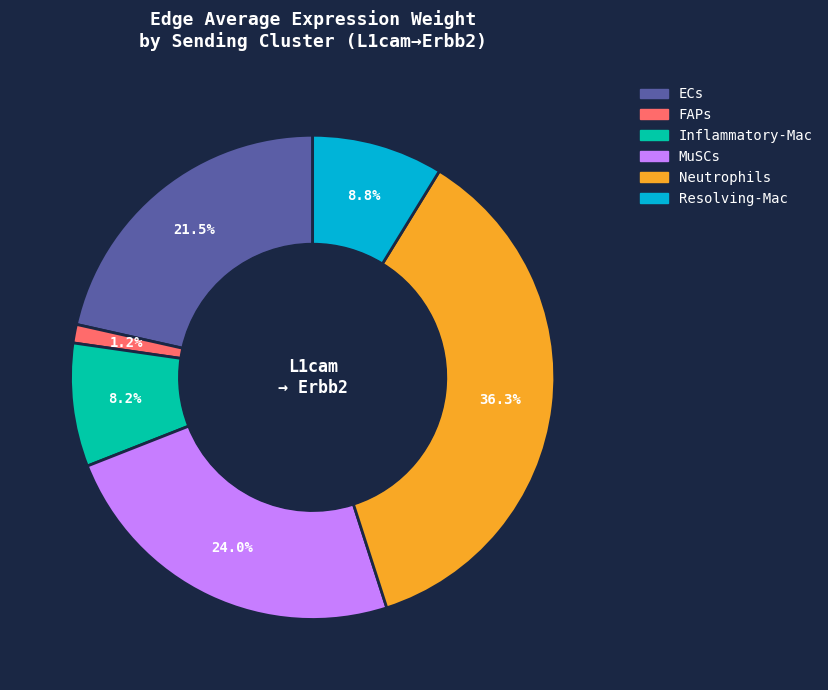

To the nearest percent, what is the average slice percentage?

17%